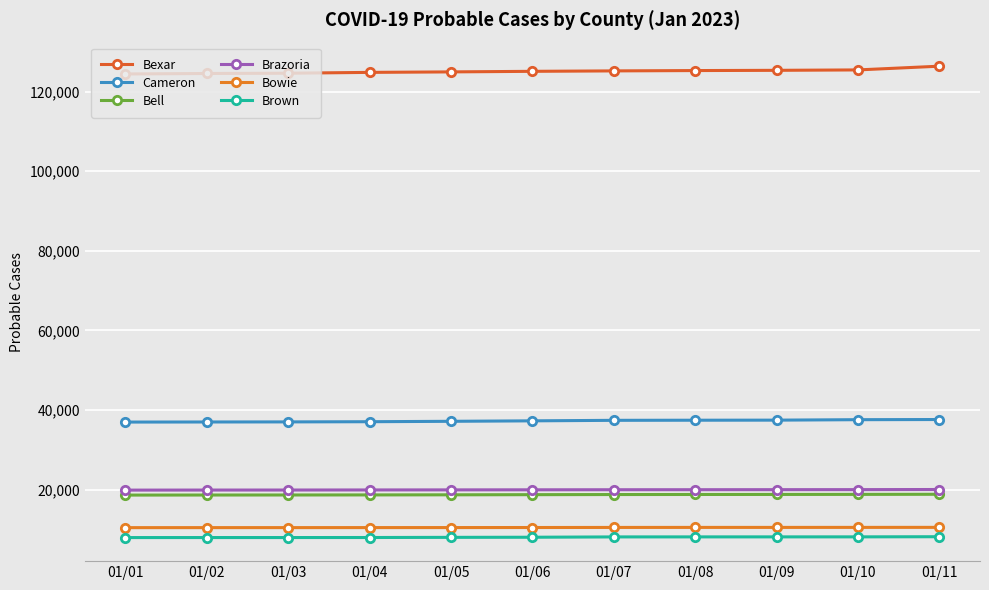

True or false: Bowie and Bexar cross at least once.

False